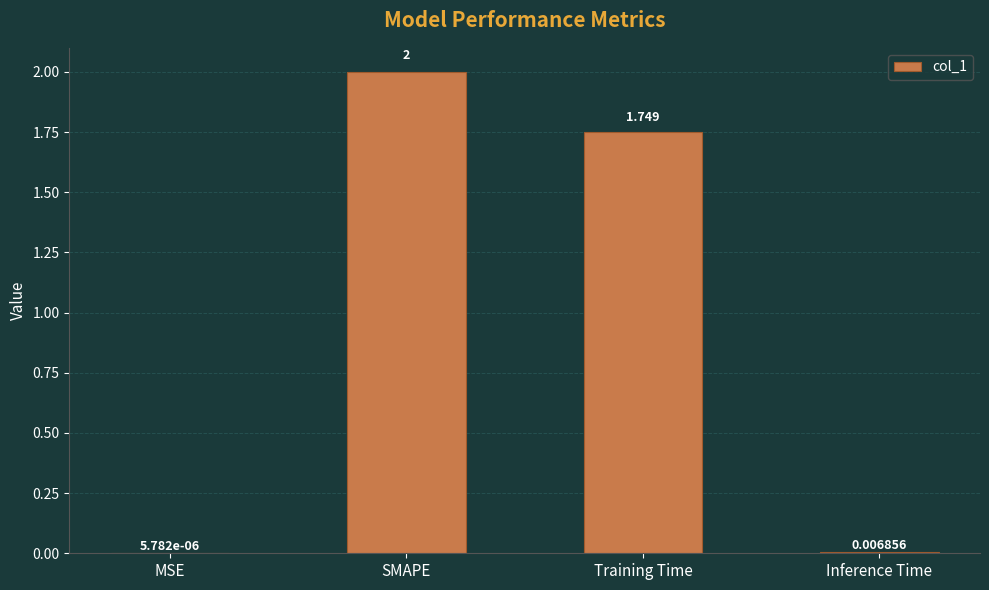

How many series are shown in this chart?

1